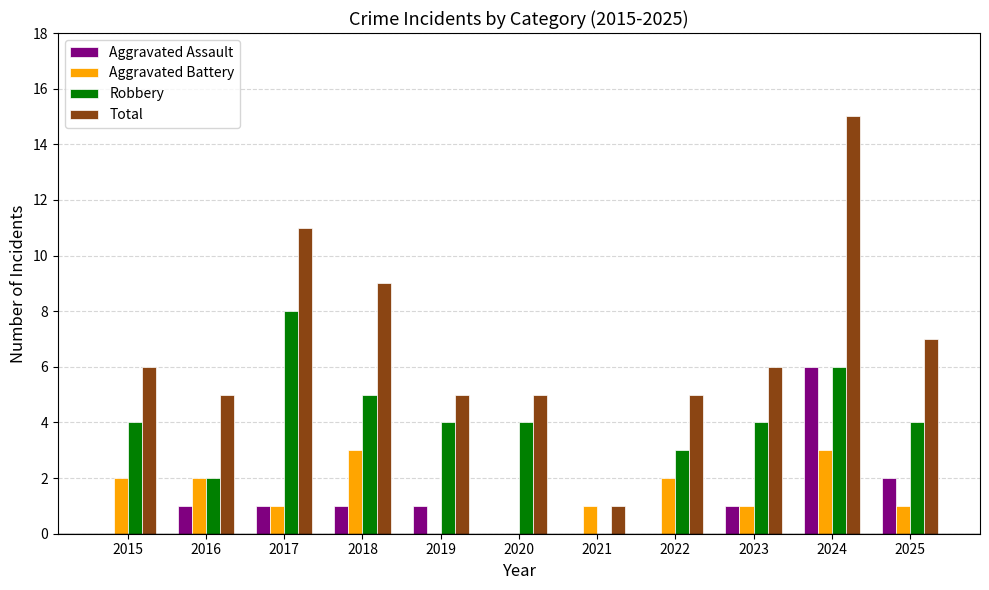

How many categories are shown in the chart?

11